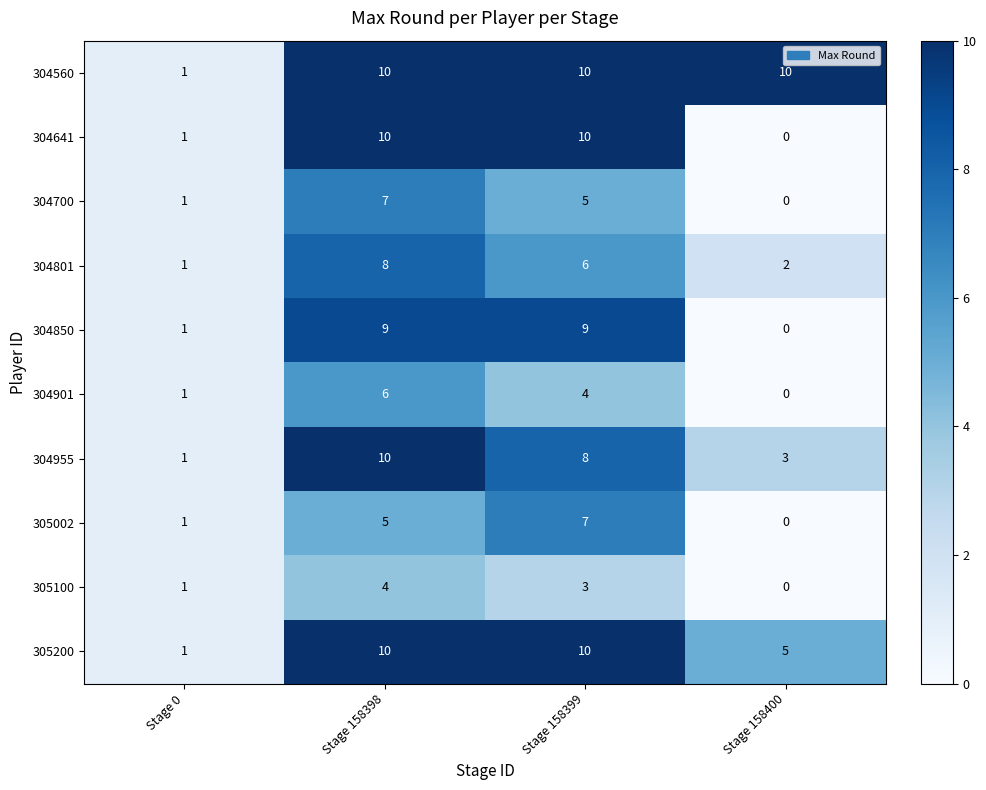

Is it true that 305200 equals 4 at Stage 158399?

False